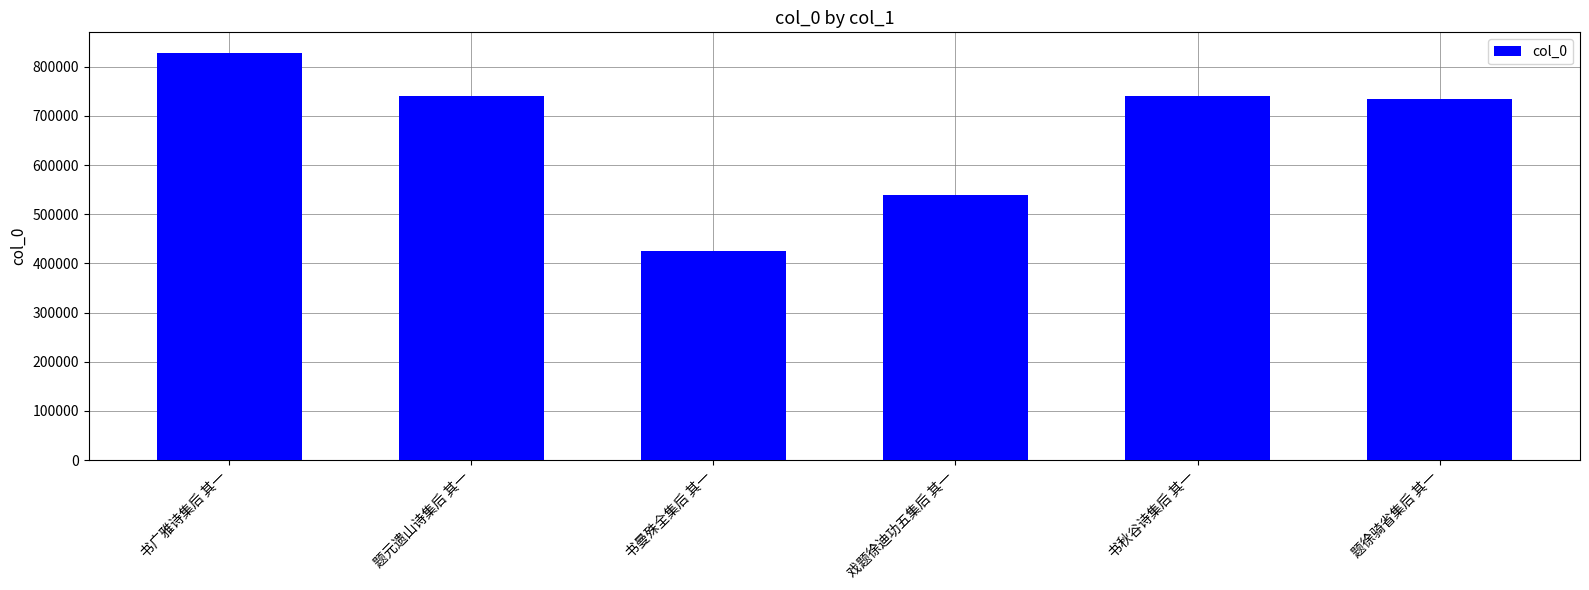

Approximately how many times larger is the value at 书秋谷诗集后 其一 compared to 题徐骑省集后 其一?

1.0